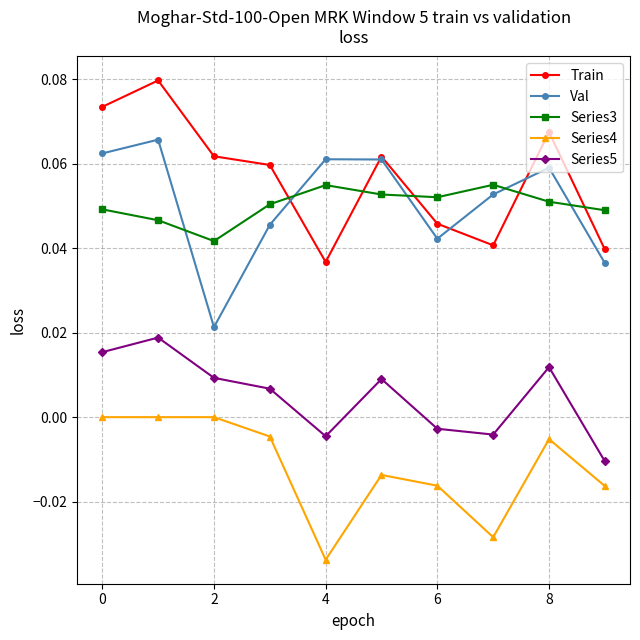

How many data points in Series5 are less than 0?

4